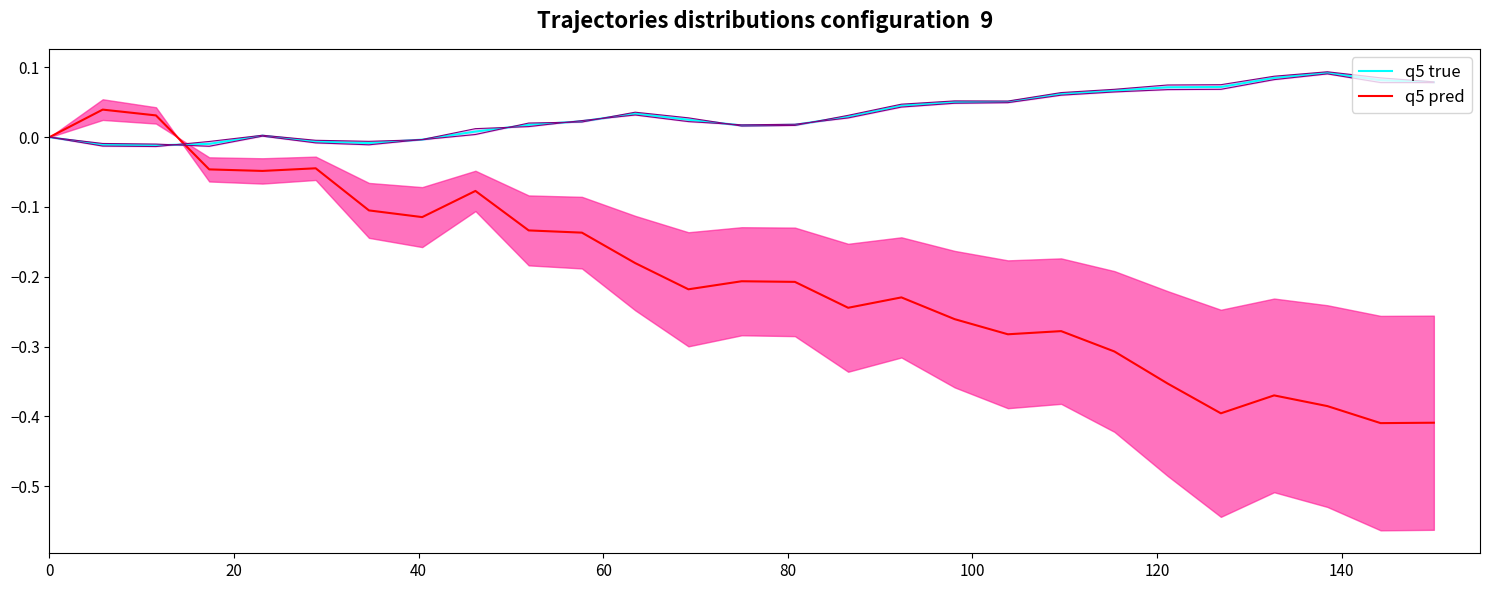

Which series has the largest range (max minus min)?

q5 pred